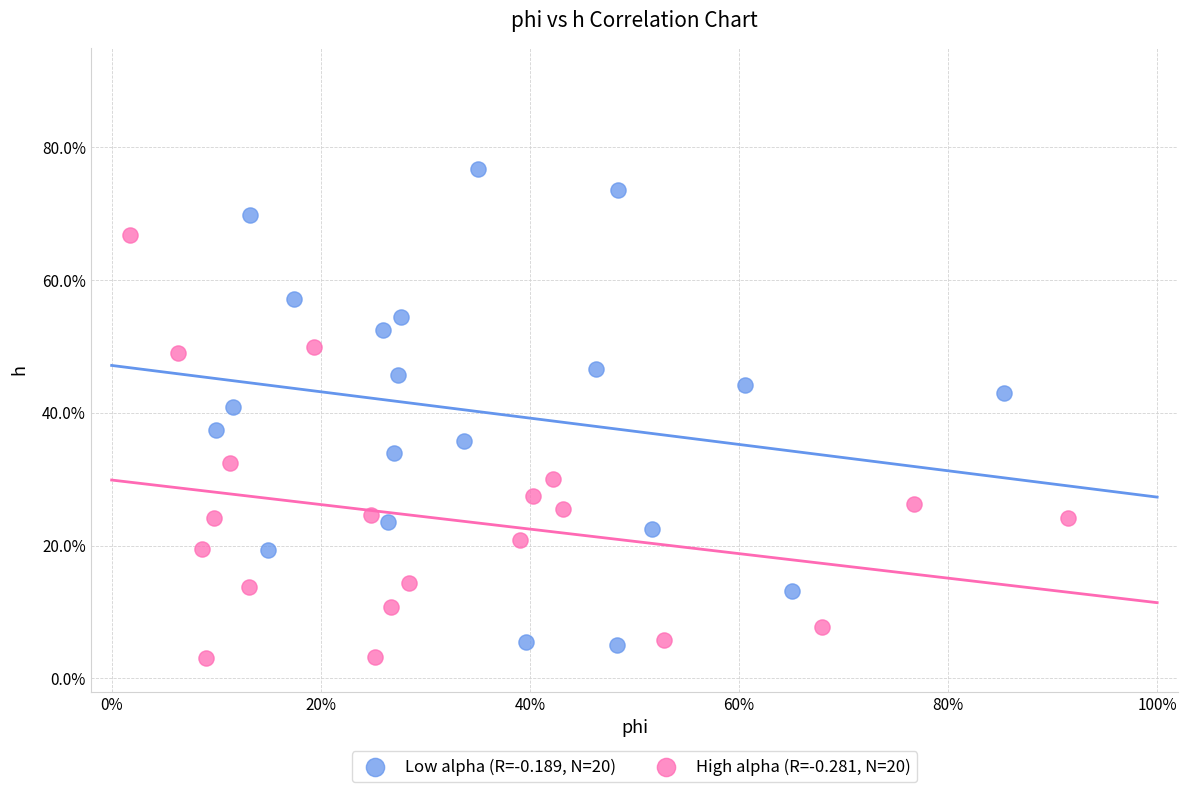

What are all the series names shown in the legend?

Low alpha (R=-0.189, N=20), High alpha (R=-0.281, N=20)